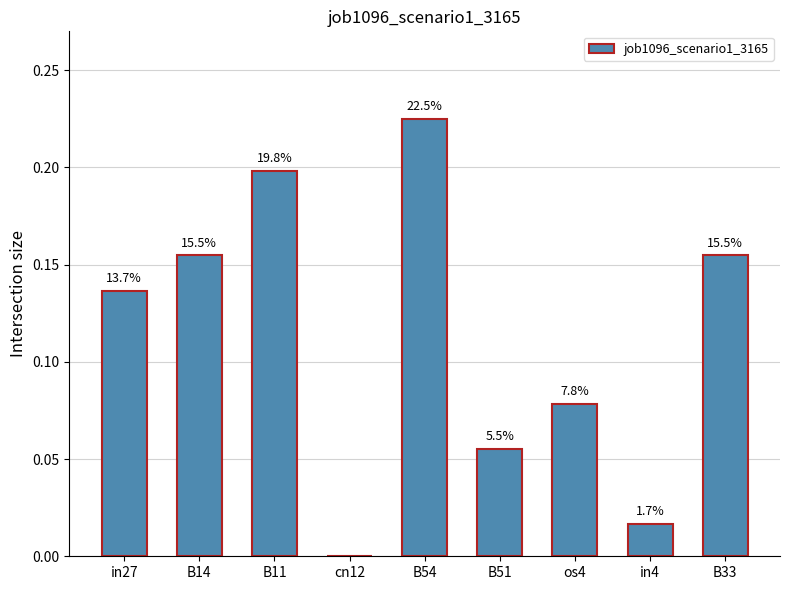

Reading right to left, transcribe all the data shown in this chart.

0.2	0.0	0.1	0.1	0.2	0.0	0.2	0.2	0.1